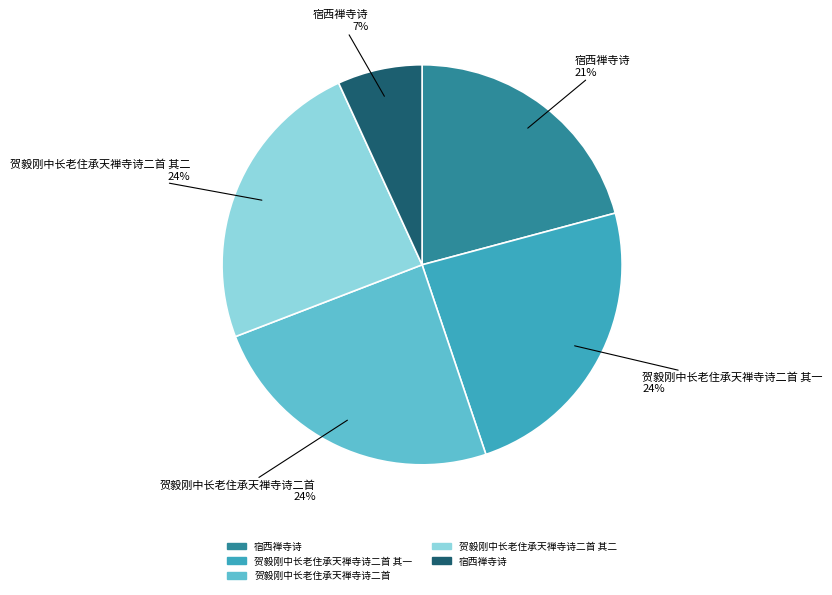

To the nearest percent, what is the average slice percentage?

20%